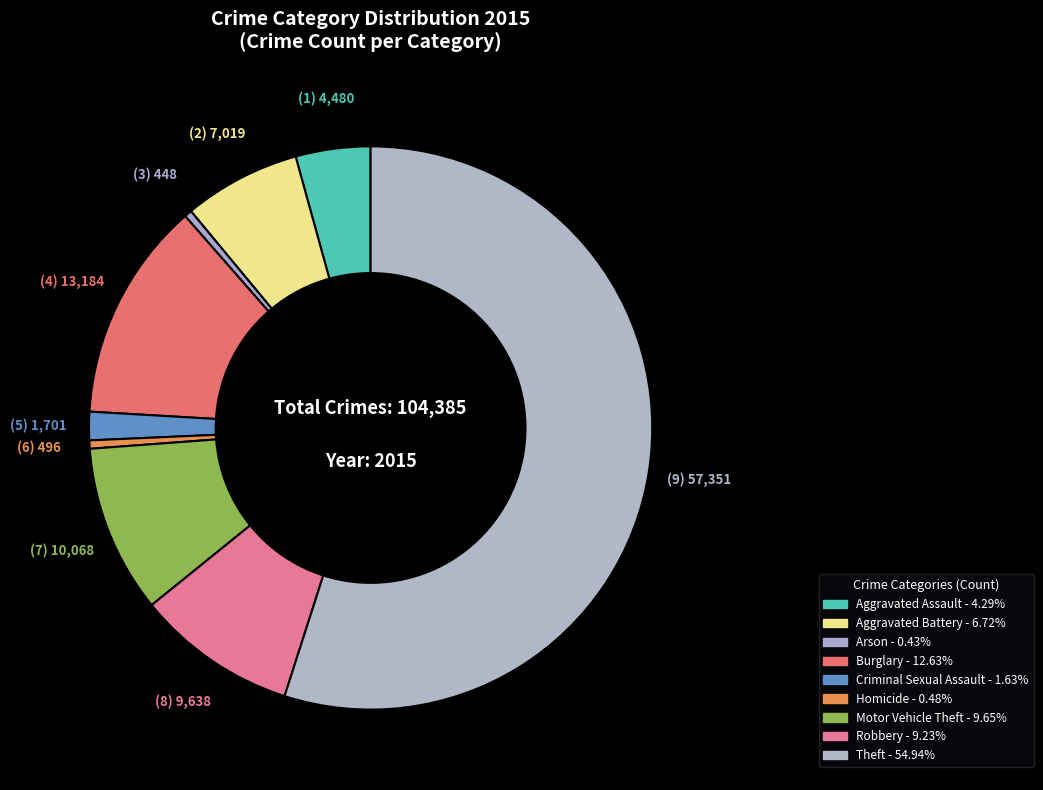

Is it true that Homicide is 0% of the pie?

True